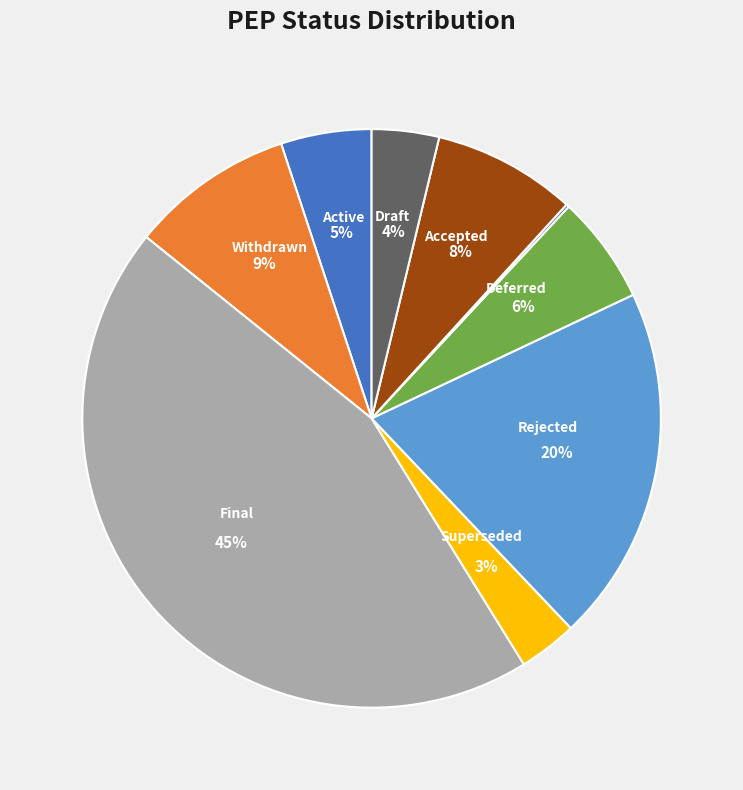

Does any single category account for the majority?

No